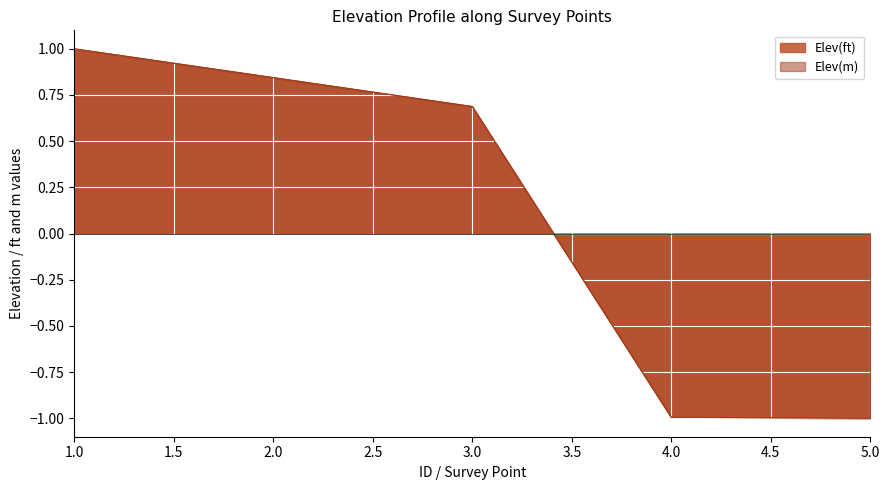

What are all the series names shown in the legend?

Elev(ft), Elev(m)